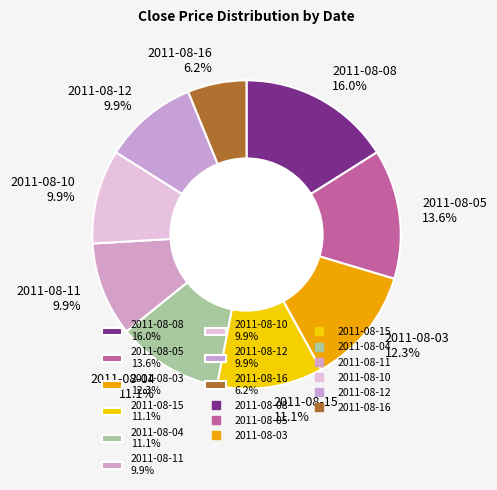

How much of the chart is everything except 2011-08-15 11.1%?

88.9%